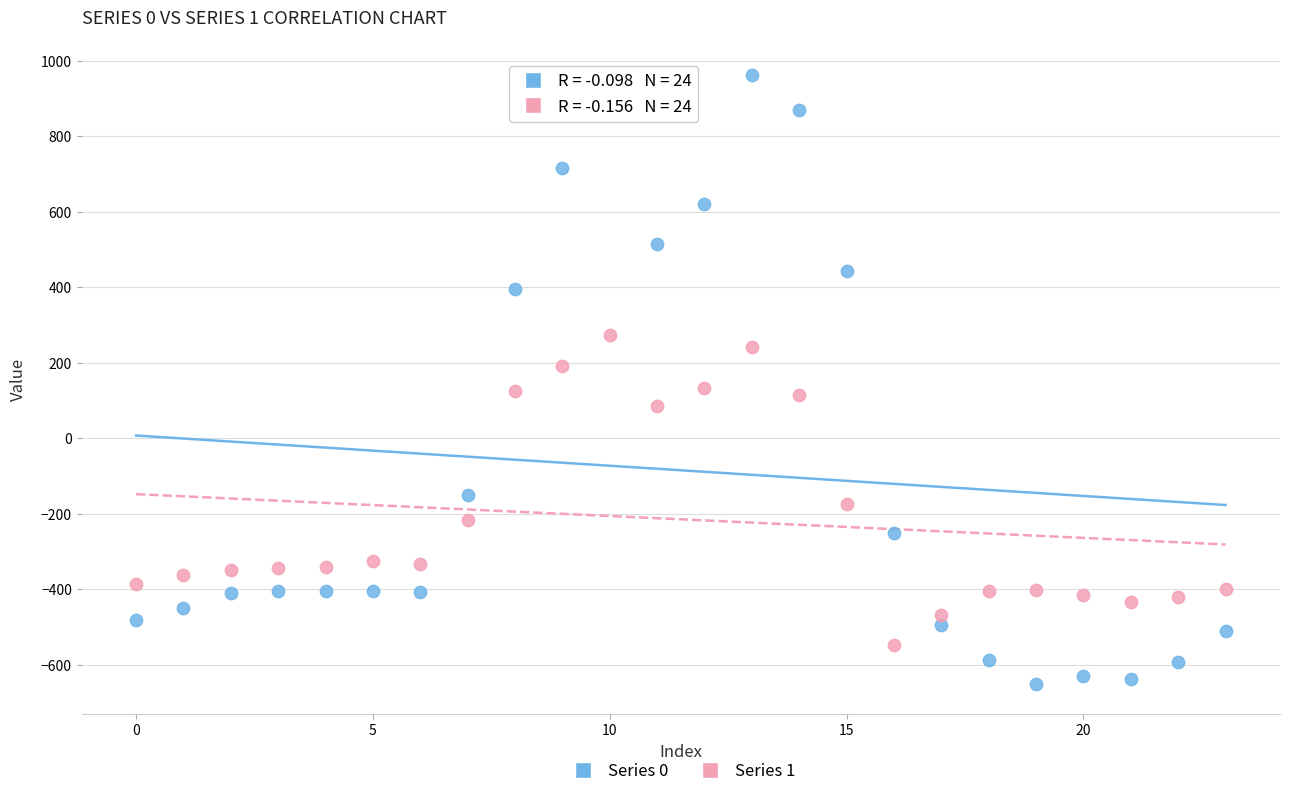

Which series contains the highest Y value?

Series 0